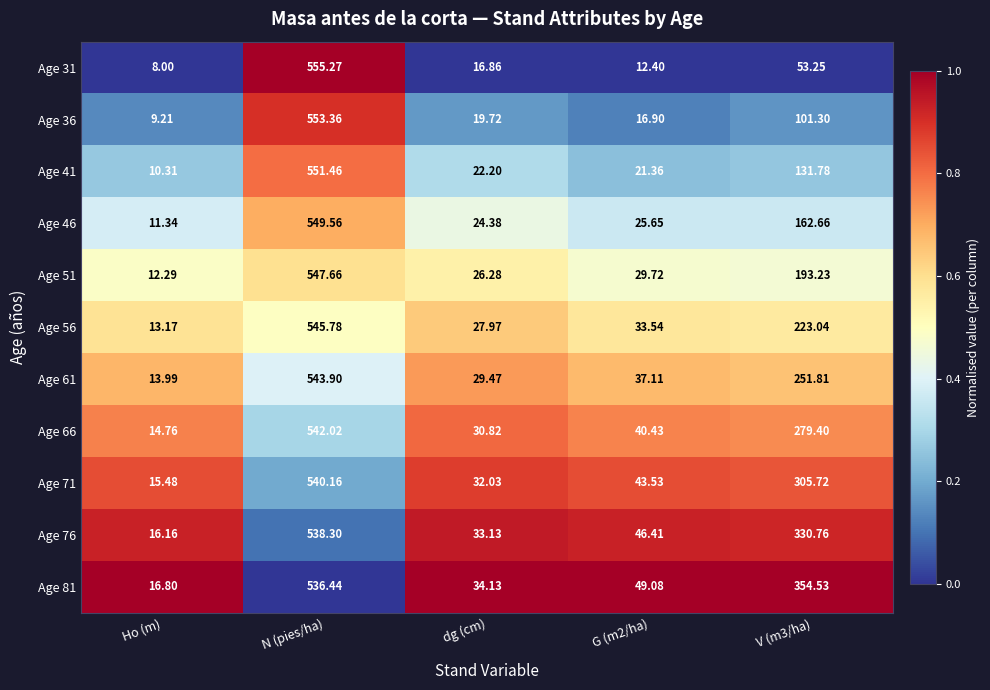

What is the total value across all series at dg (cm)?

297.0